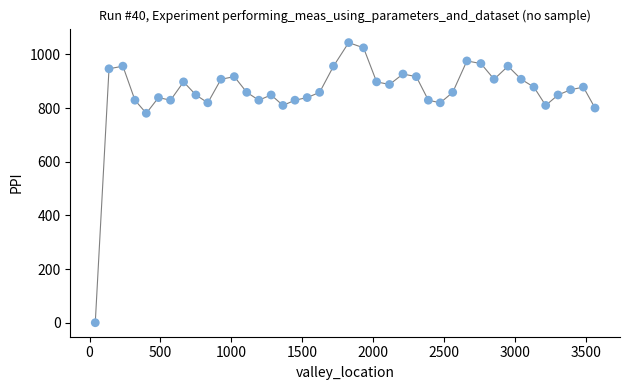

What is the range of Y values (max minus min)?

1043.9